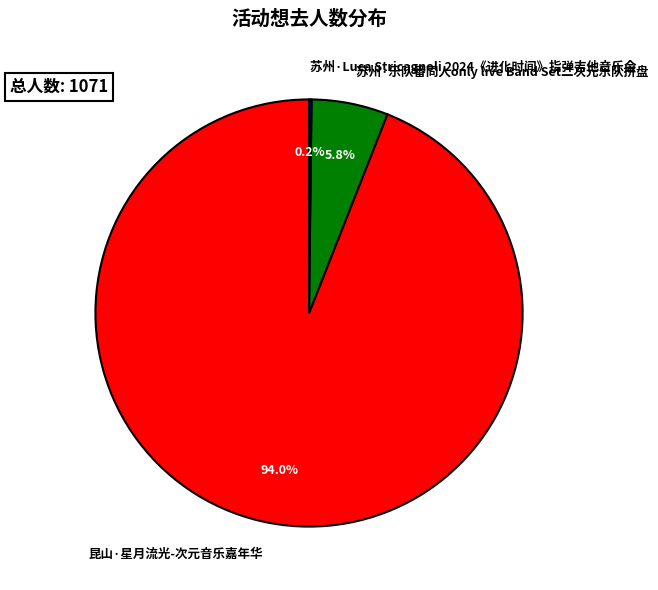

Which category has the biggest portion of the pie?

昆山·星月流光-次元音乐嘉年华